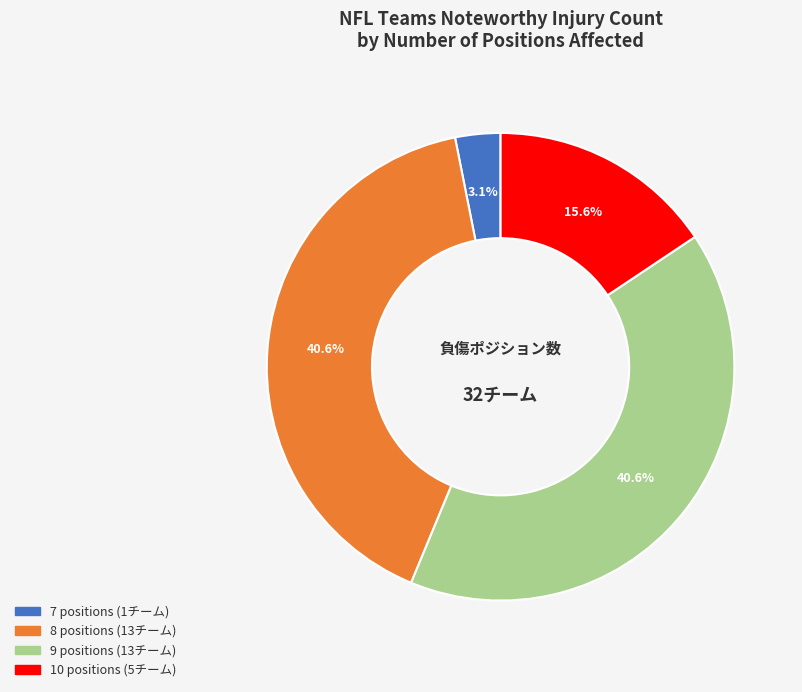

Does any single category account for the majority?

No